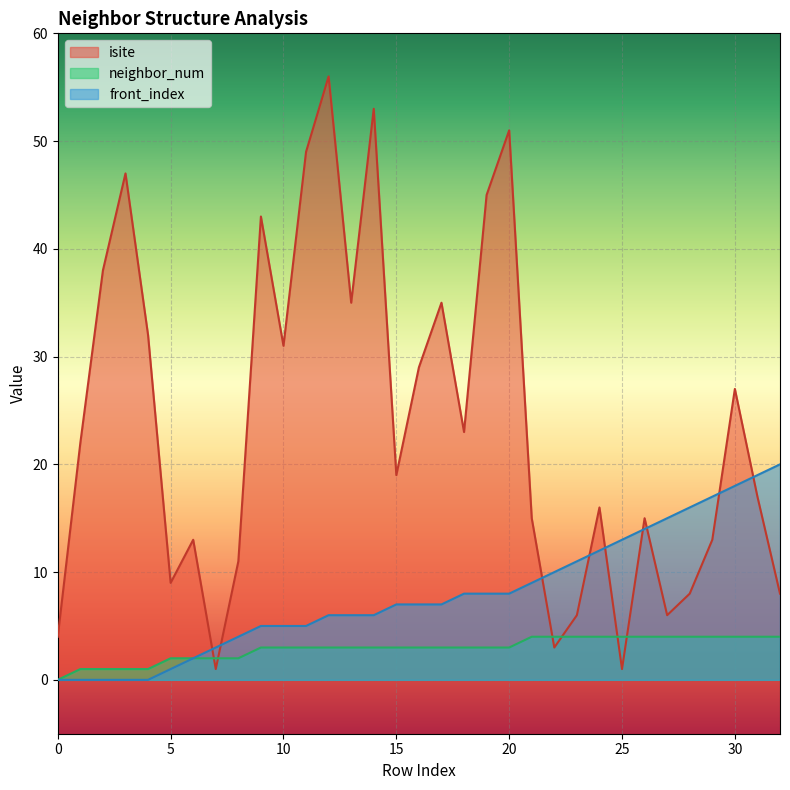

At how many categories does at least one series exceed 23?

14